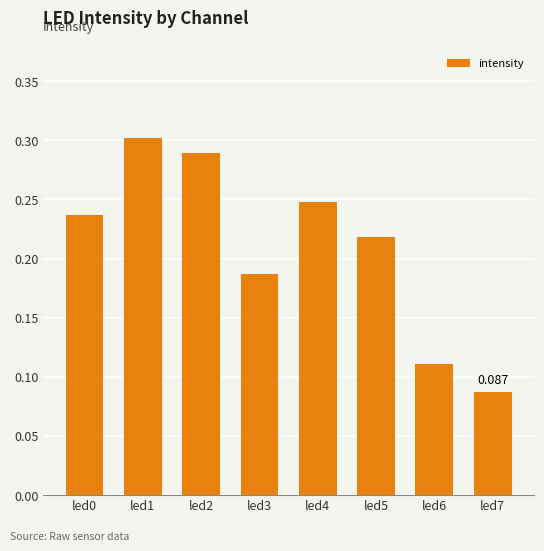

Reading left to right, what are all the values shown in this chart?

0.2	0.3	0.3	0.2	0.2	0.2	0.1	0.1